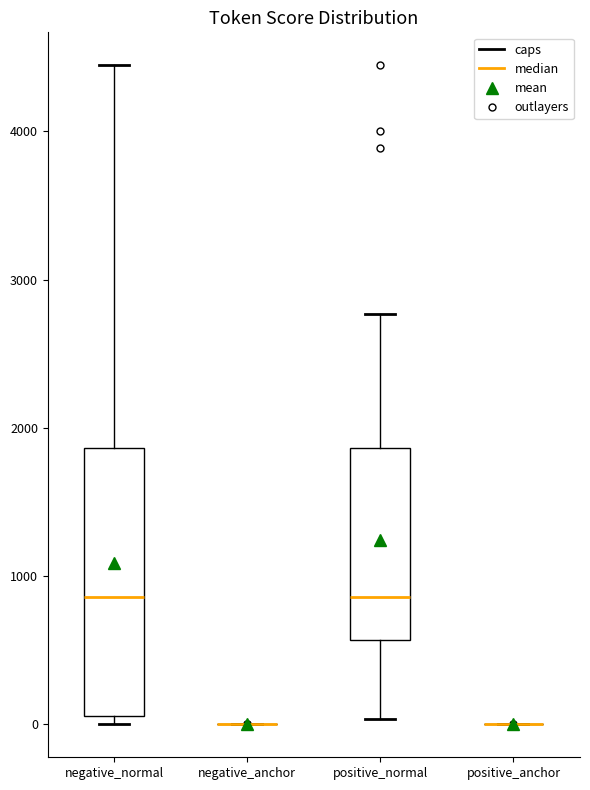

Where does the median line of the box for negative_normal sit on the y-axis? The values are not printed on the chart, so give them approximately, as read against the axis.

900